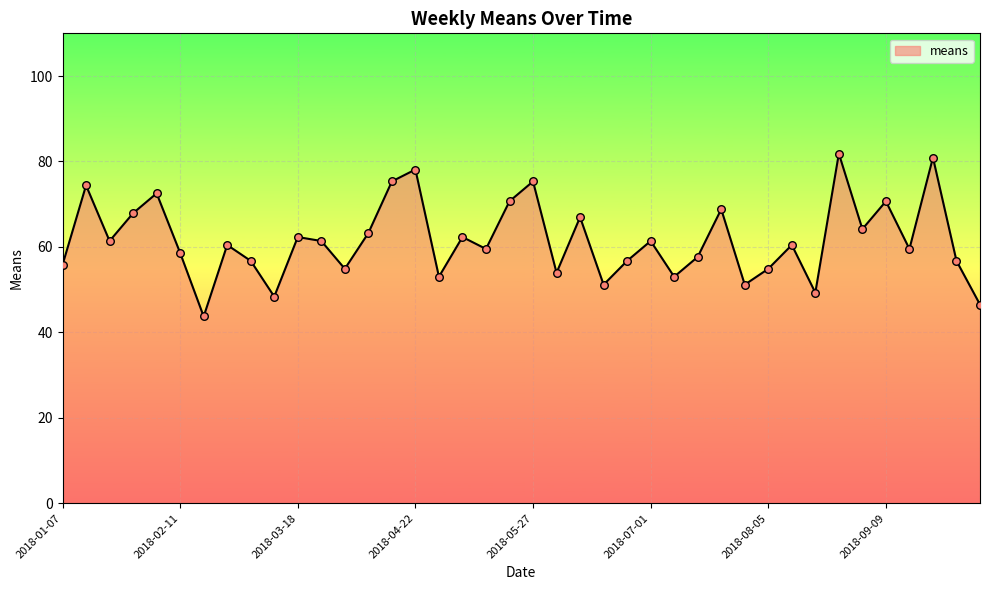

What is the maximum value shown in the chart?

81.8